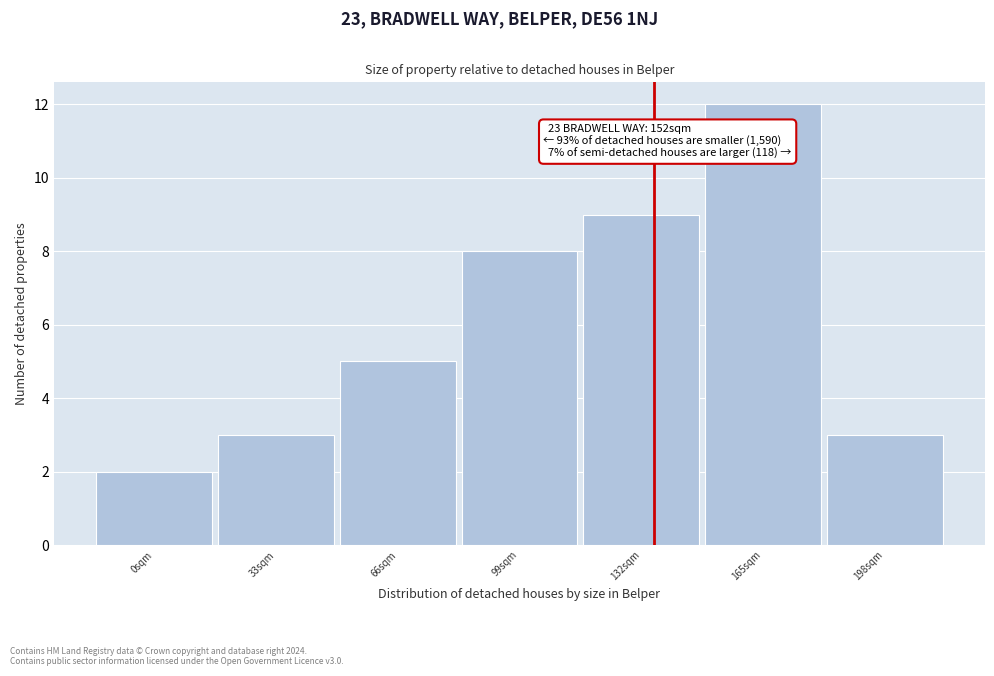

Reading left to right, transcribe all the data shown in this chart.

0sqm=2	33sqm=3	66sqm=5	99sqm=8	132sqm=9	165sqm=12	198sqm=3